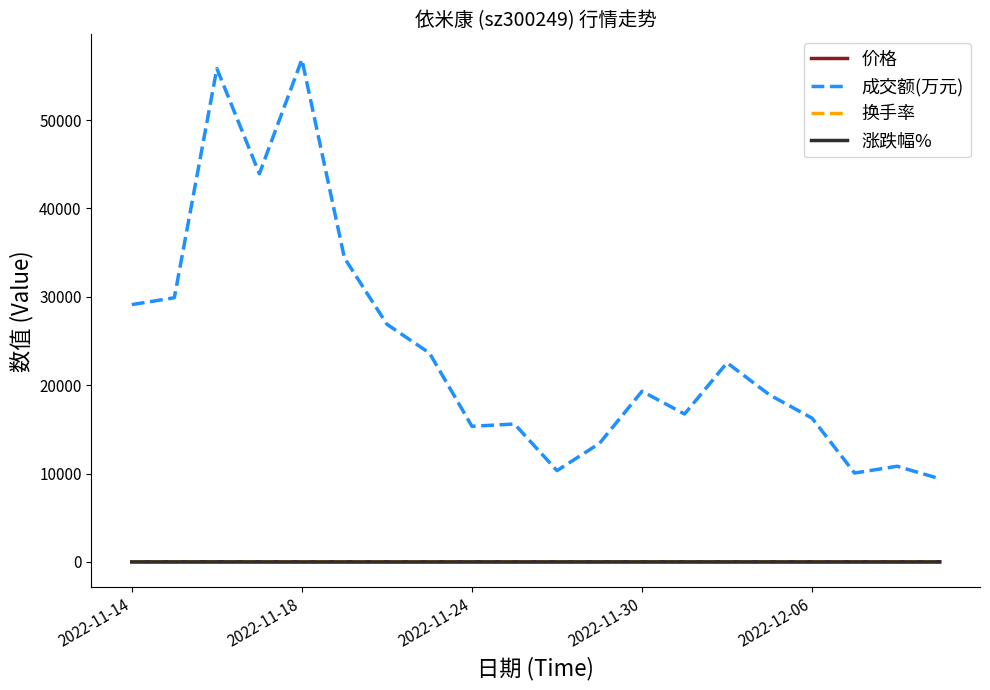

What is the average value of the 成交额(万元) series?

23961.7